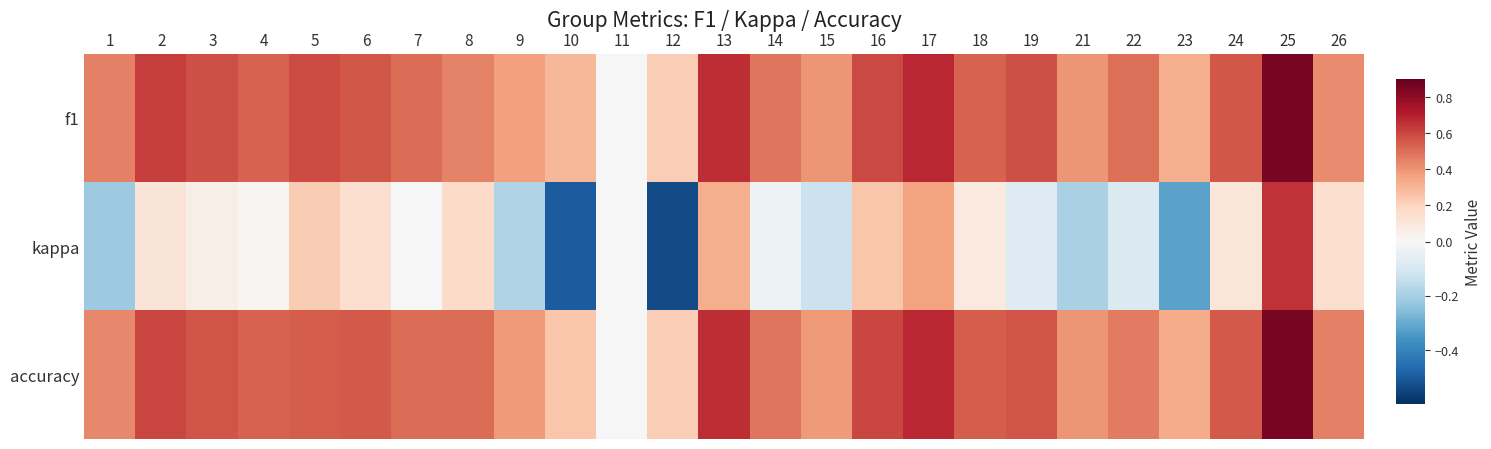

Reading left to right, transcribe all the data shown in this chart.

f1: 1=0.5	2=0.6	3=0.6	4=0.5	5=0.6	6=0.6	7=0.5	8=0.4	9=0.4	10=0.3	11=0.0	12=0.2	13=0.7	14=0.5	15=0.4	16=0.6	17=0.7	18=0.5	19=0.6	21=0.4	22=0.5	23=0.3	24=0.6	25=0.9	26=0.4
kappa: 1=-0.2	2=0.1	3=0.1	4=0.0	5=0.2	6=0.2	7=0.0	8=0.2	9=-0.2	10=-0.5	11=0.0	12=-0.5	13=0.3	14=-0.0	15=-0.1	16=0.2	17=0.4	18=0.1	19=-0.1	21=-0.2	22=-0.1	23=-0.3	24=0.1	25=0.7	26=0.2
accuracy: 1=0.4	2=0.6	3=0.6	4=0.5	5=0.5	6=0.6	7=0.5	8=0.5	9=0.4	10=0.2	11=0.0	12=0.2	13=0.7	14=0.5	15=0.4	16=0.6	17=0.7	18=0.5	19=0.6	21=0.4	22=0.5	23=0.3	24=0.6	25=0.9	26=0.5